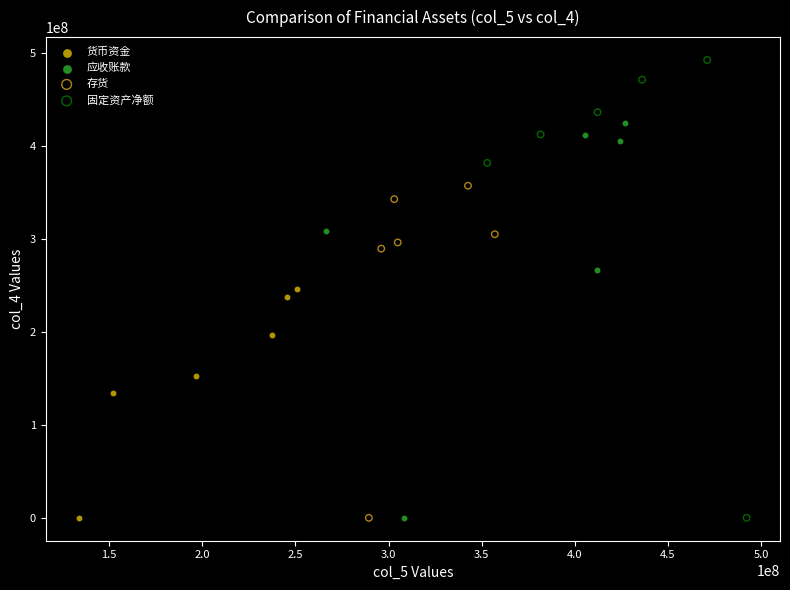

Which series reaches the maximum Y coordinate?

固定资产净额